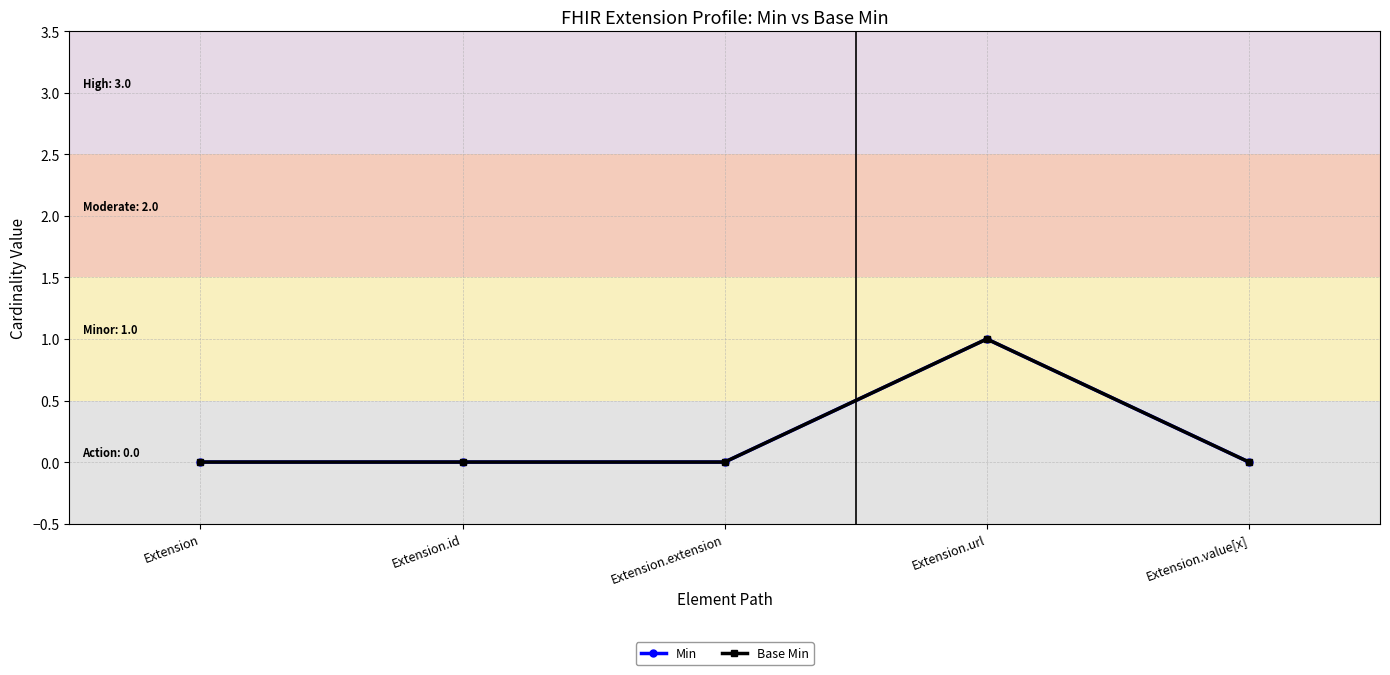

Is this an area chart (filled region under the line)?

No